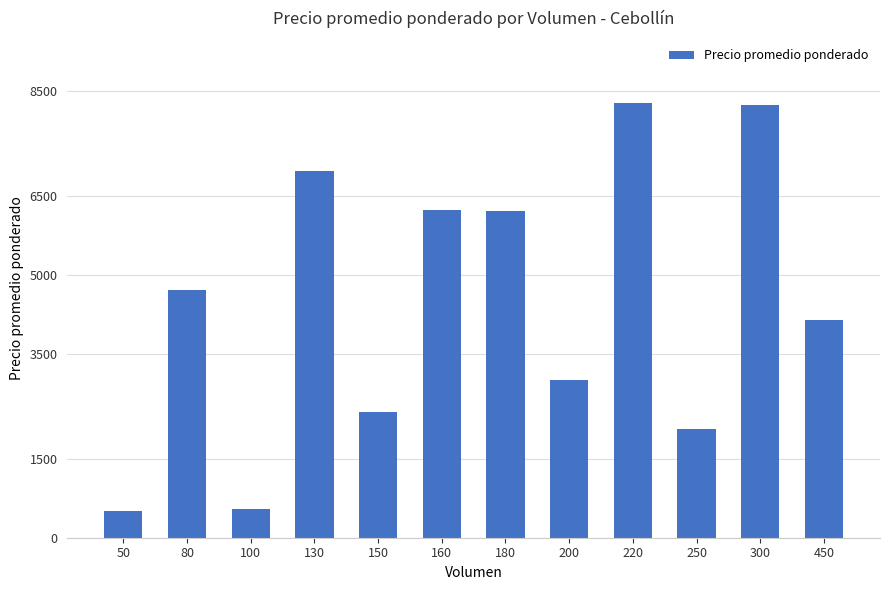

The value at 250 is 2080. True or false?

True